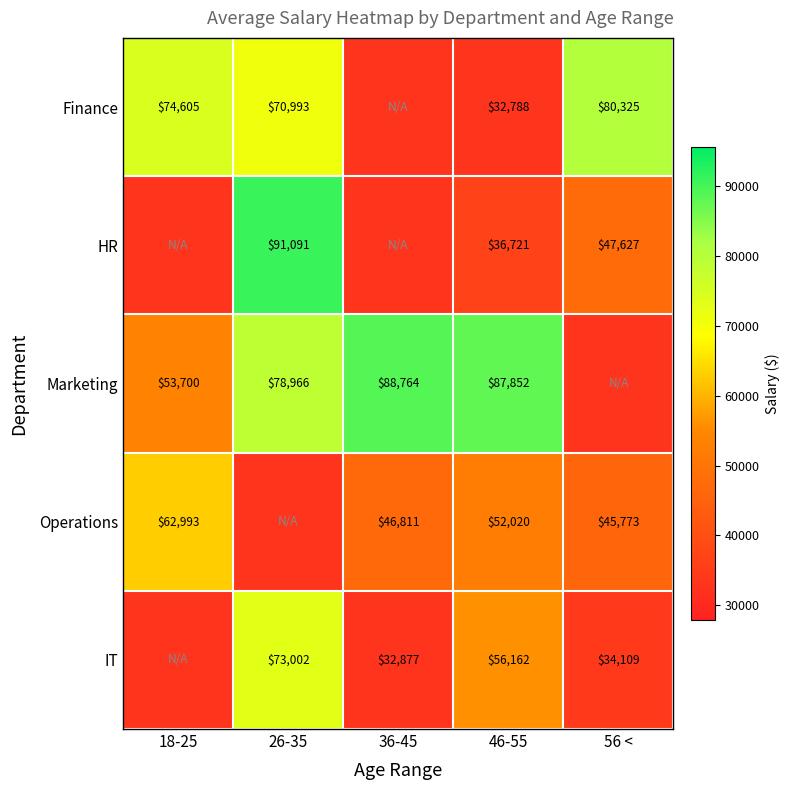

The value of IT at 36-45 is 52658. True or false?

False